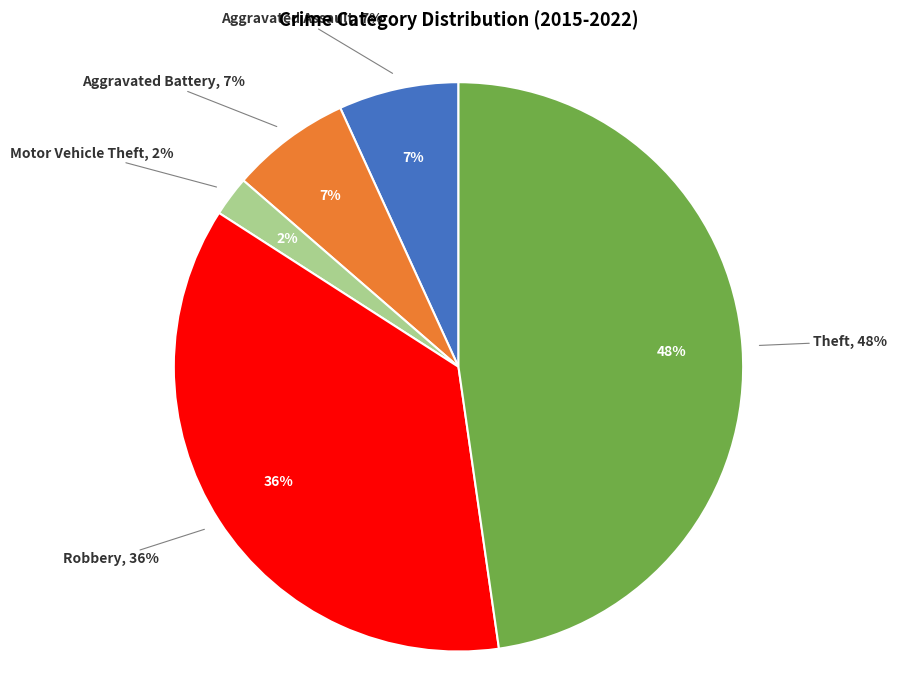

Is the sum of Robbery and Theft greater than half?

Yes